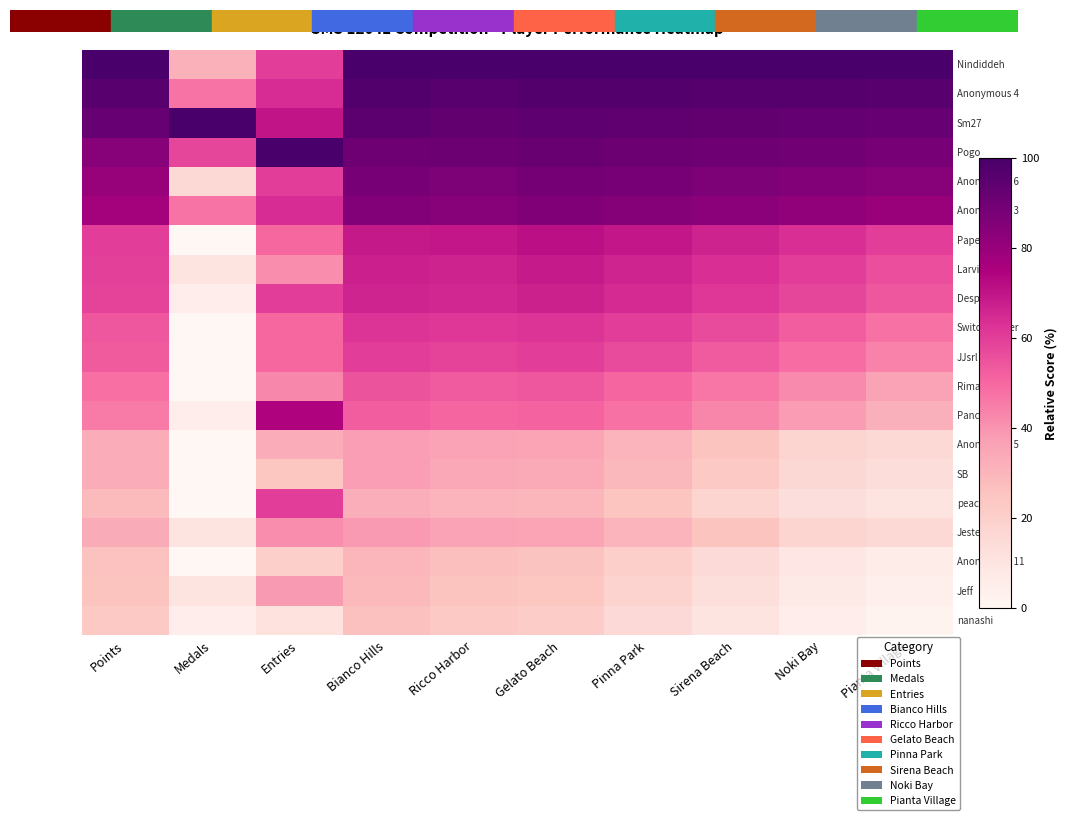

What is the total value across all series at Pianta Village?

938.0